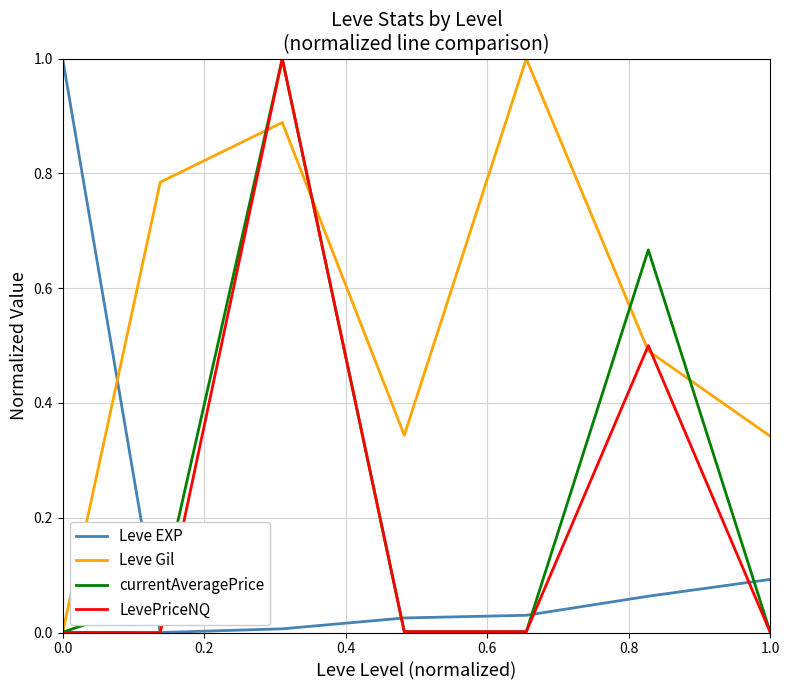

What is the greatest value displayed?

1.0